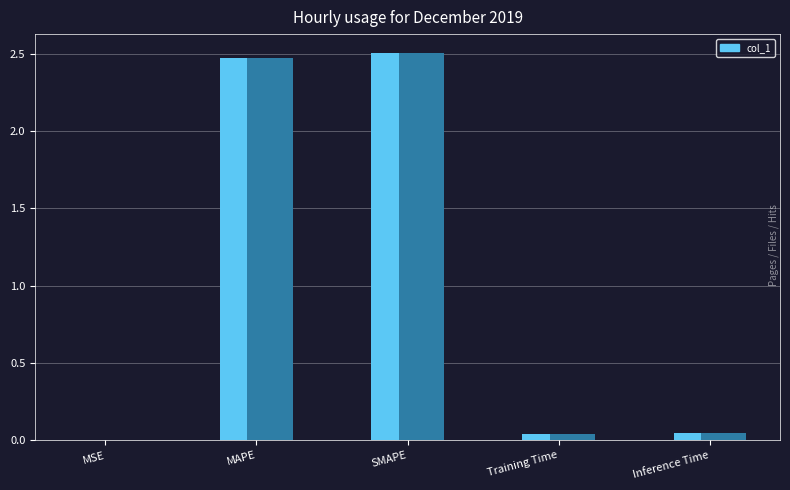

What is the maximum value shown in the chart?

2.5